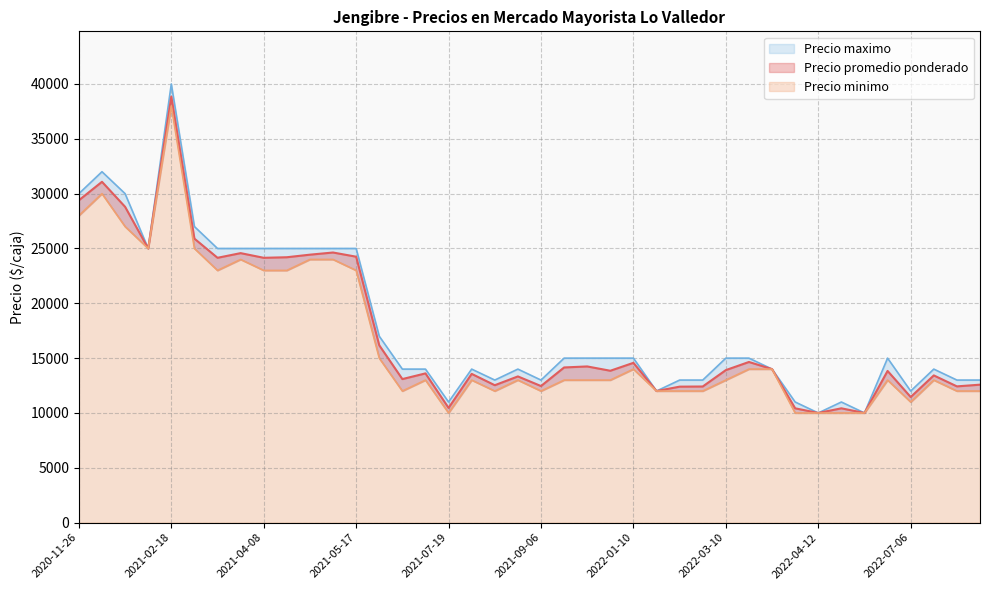

True or false: Precio promedio ponderado and Precio minimo cross at least once.

False